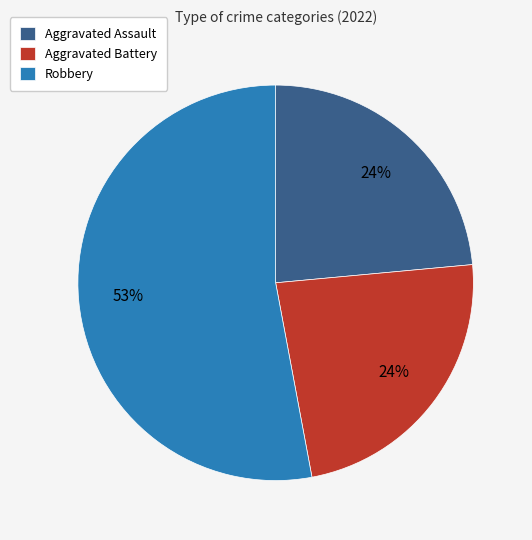

How many segments does this pie chart have?

3